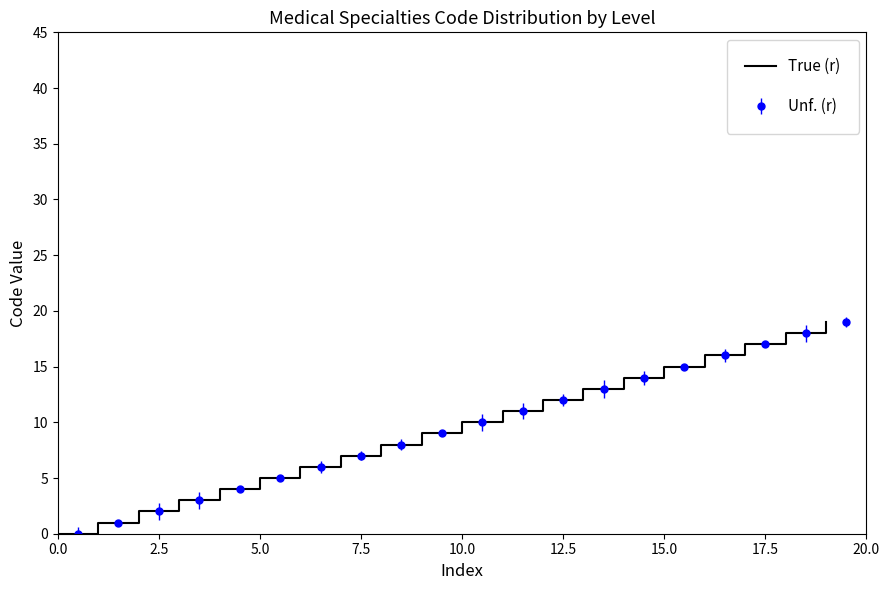

The value of True (r) at 5.0 is 5. True or false?

True